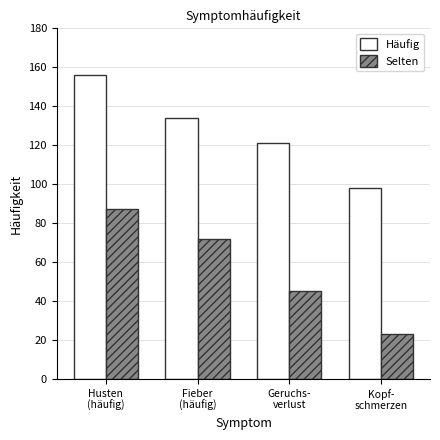

Reading left to right, what are all the values shown in this chart?

Häufig: Husten
(häufig)=156	Fieber
(häufig)=134	Geruchs-
verlust=121	Kopf-
schmerzen=98
Selten: Husten
(häufig)=87	Fieber
(häufig)=72	Geruchs-
verlust=45	Kopf-
schmerzen=23